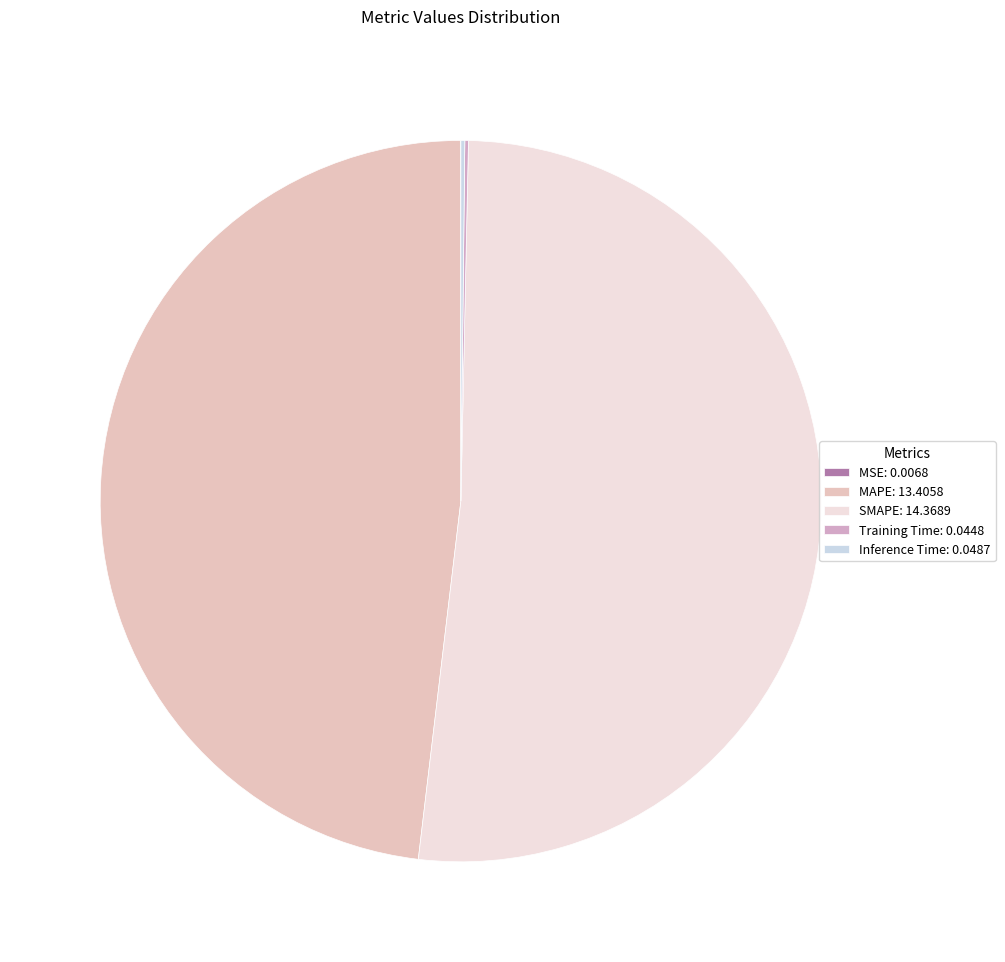

True or false: Training Time accounts for 0% of the total.

True